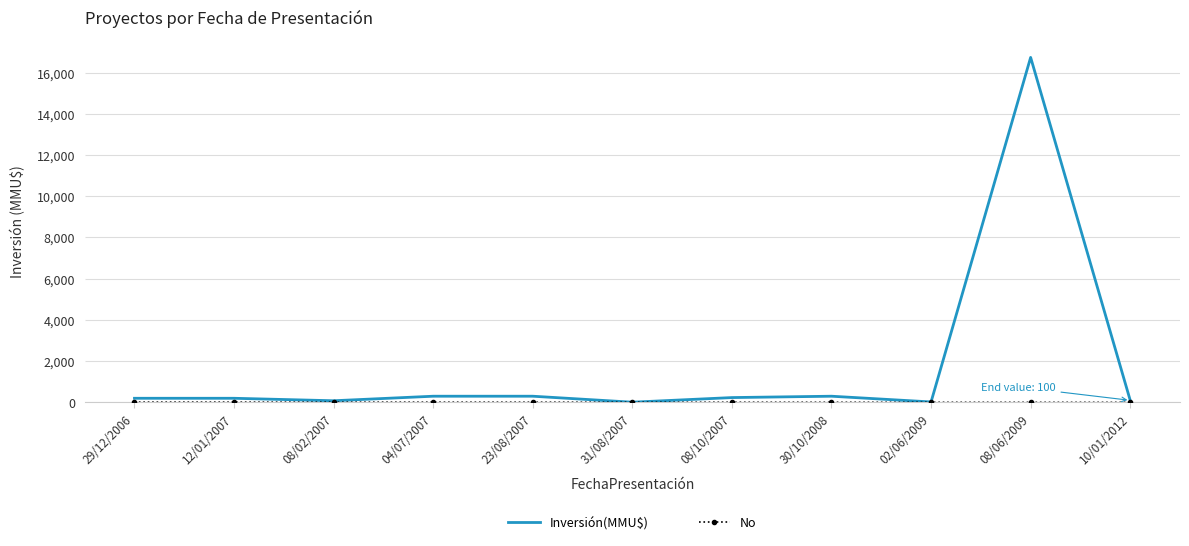

Which series has the widest spread of values?

Inversión(MMU$)